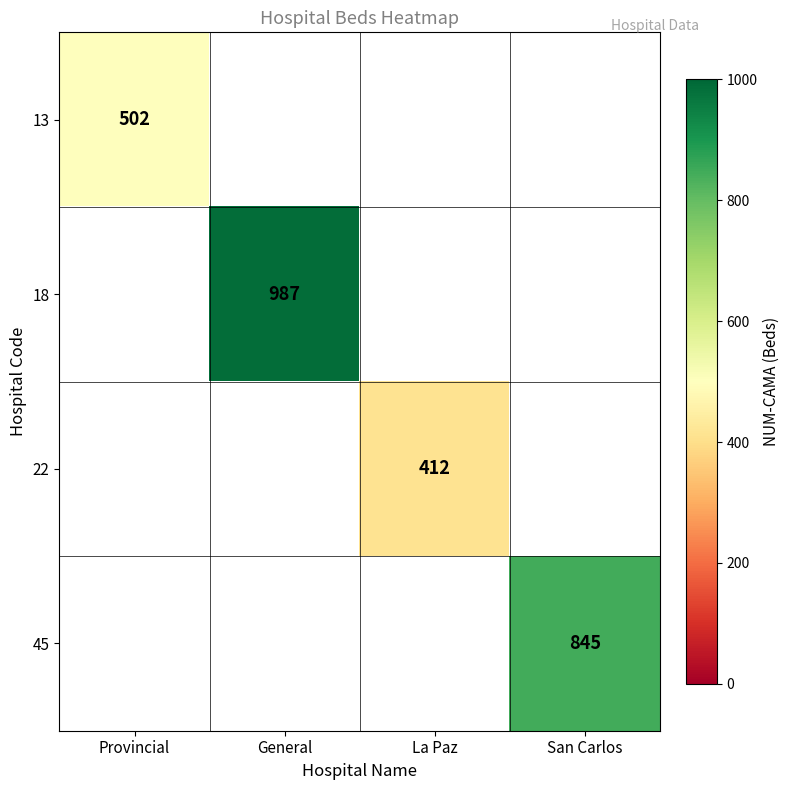

The value of 13 at Provincial is 309.7. True or false?

False